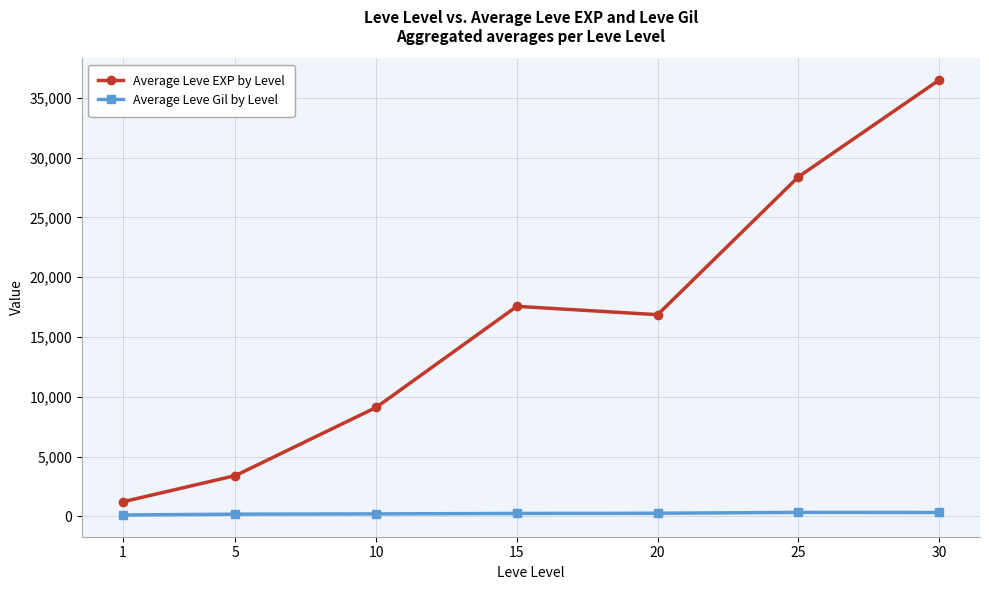

What is the greatest value displayed?

36492.5